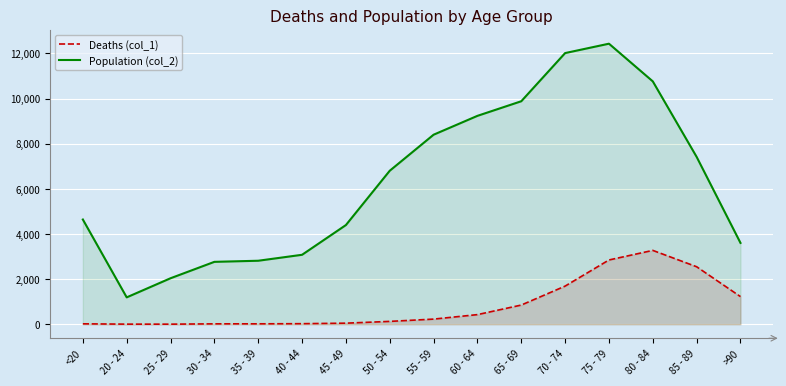

What is the lowest value of the Deaths (col_1) series?

3